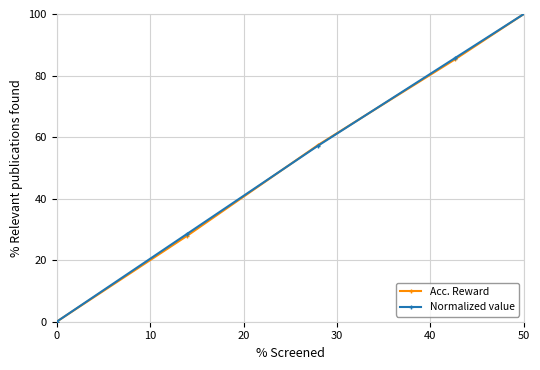

What are all the series names shown in the legend?

Acc. Reward, Normalized value